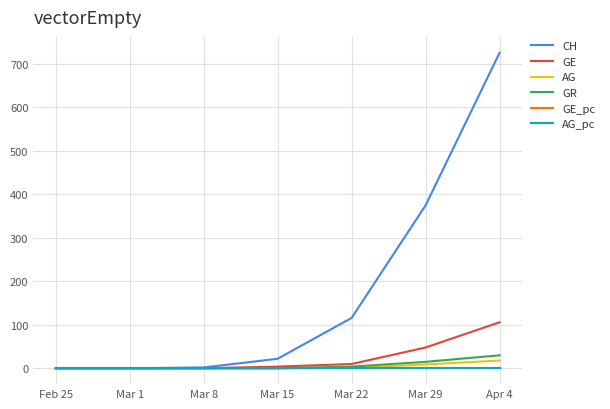

Which series changed the most between Mar 29 and Apr 4?

CH